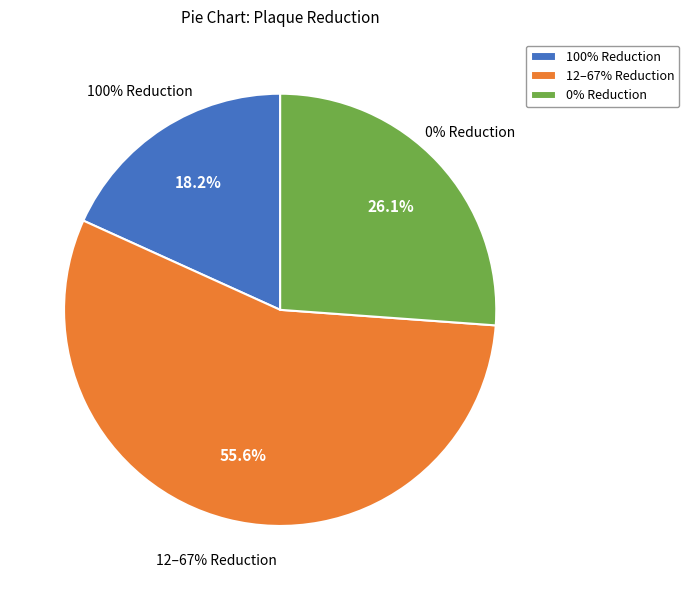

True or false: 1.0 accounts for 9% of the total.

False